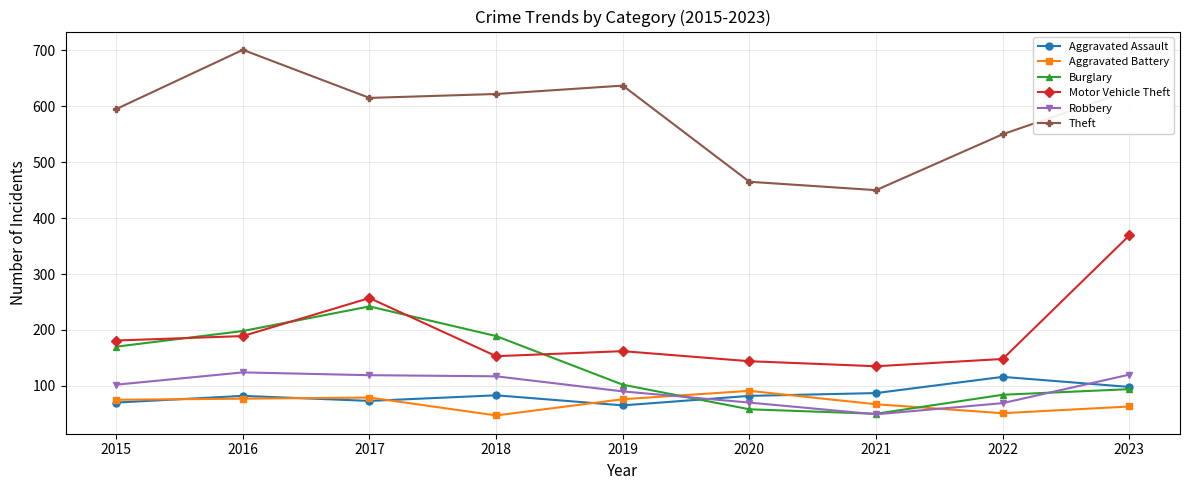

What is the average value of the Burglary series?

132